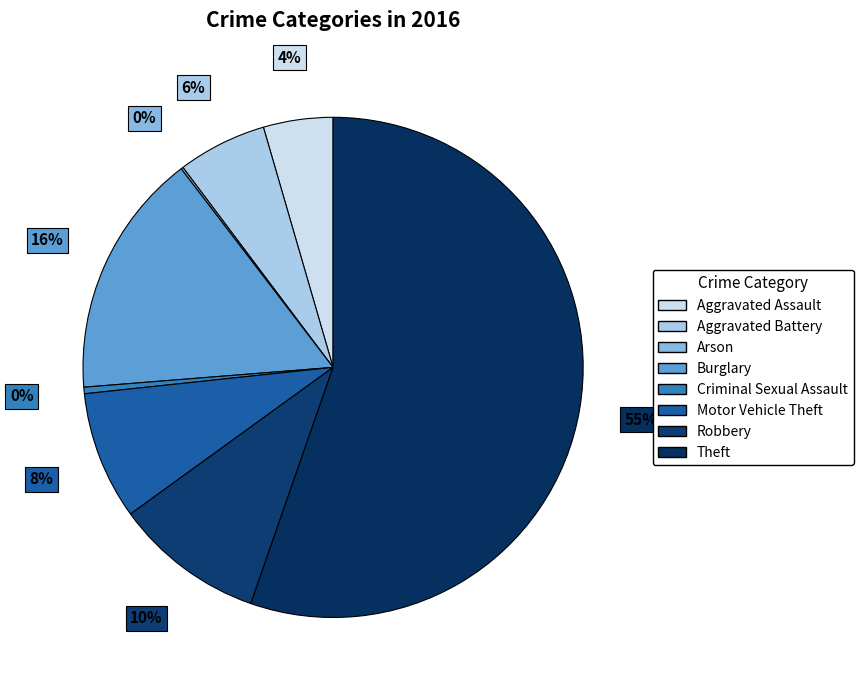

Is it true that Aggravated Battery is 20% of the pie?

False